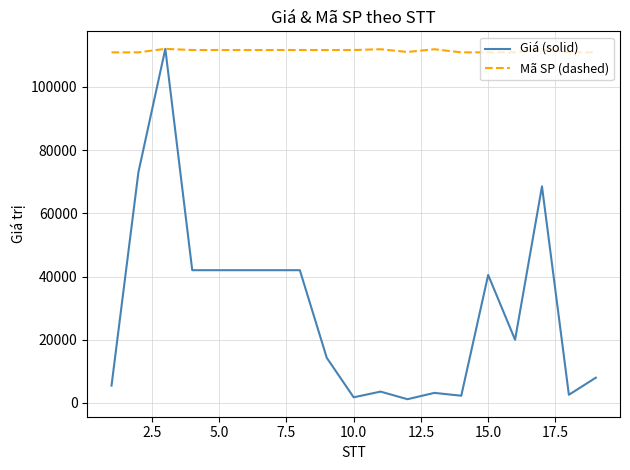

What is the maximum value shown in the chart?

112000.0